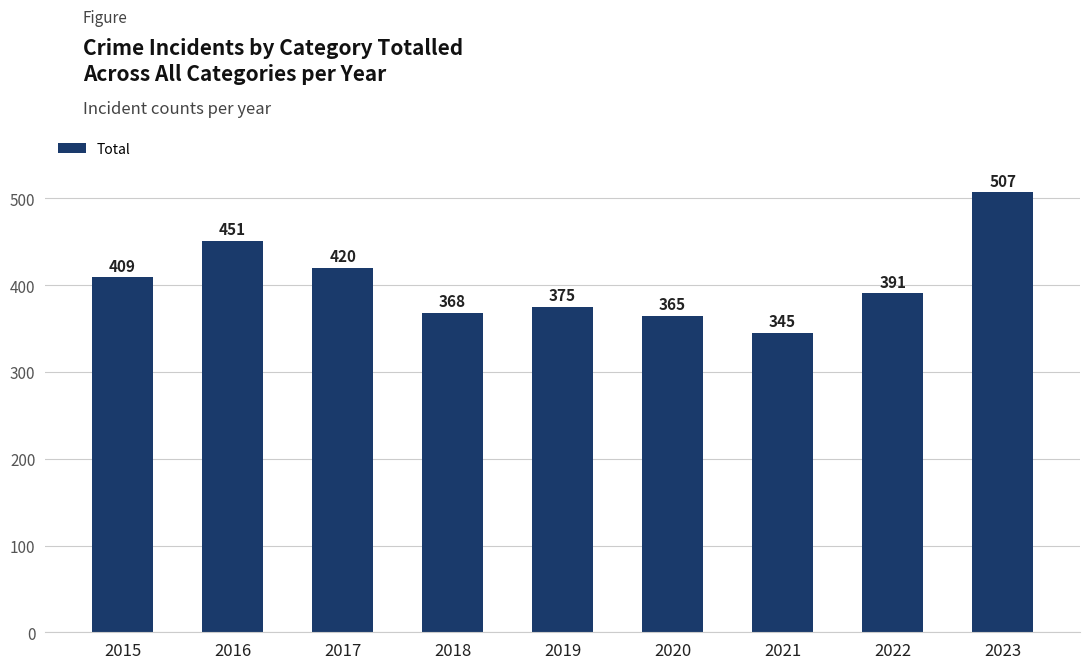

How many distinct data groups are displayed?

1